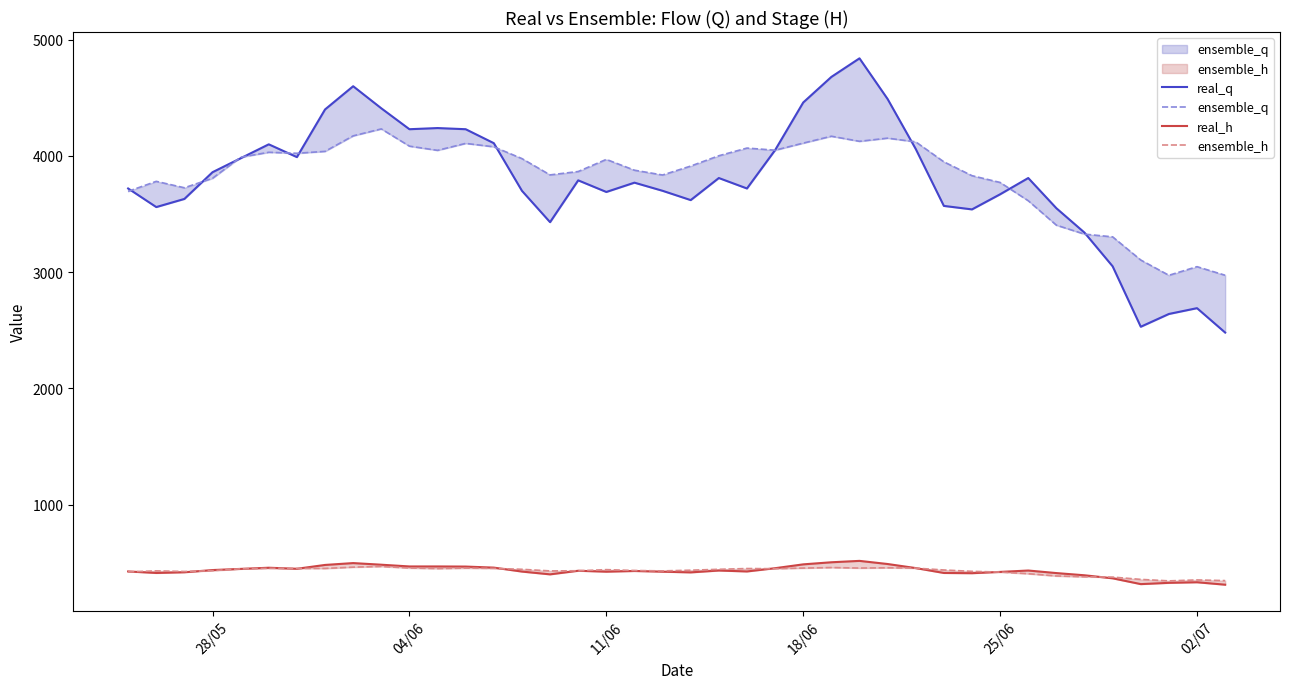

Does the chart display data point markers on the line(s)?

No